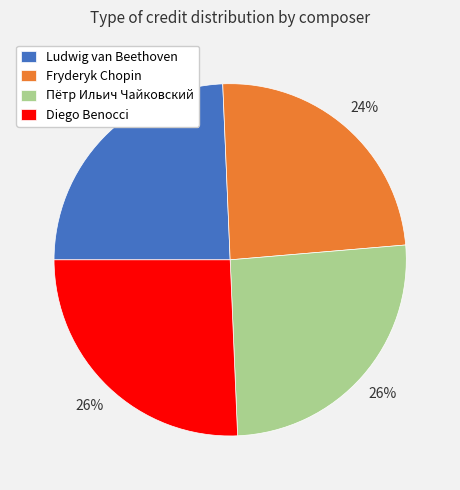

Is it true that Diego Benocci is 16% of the pie?

False